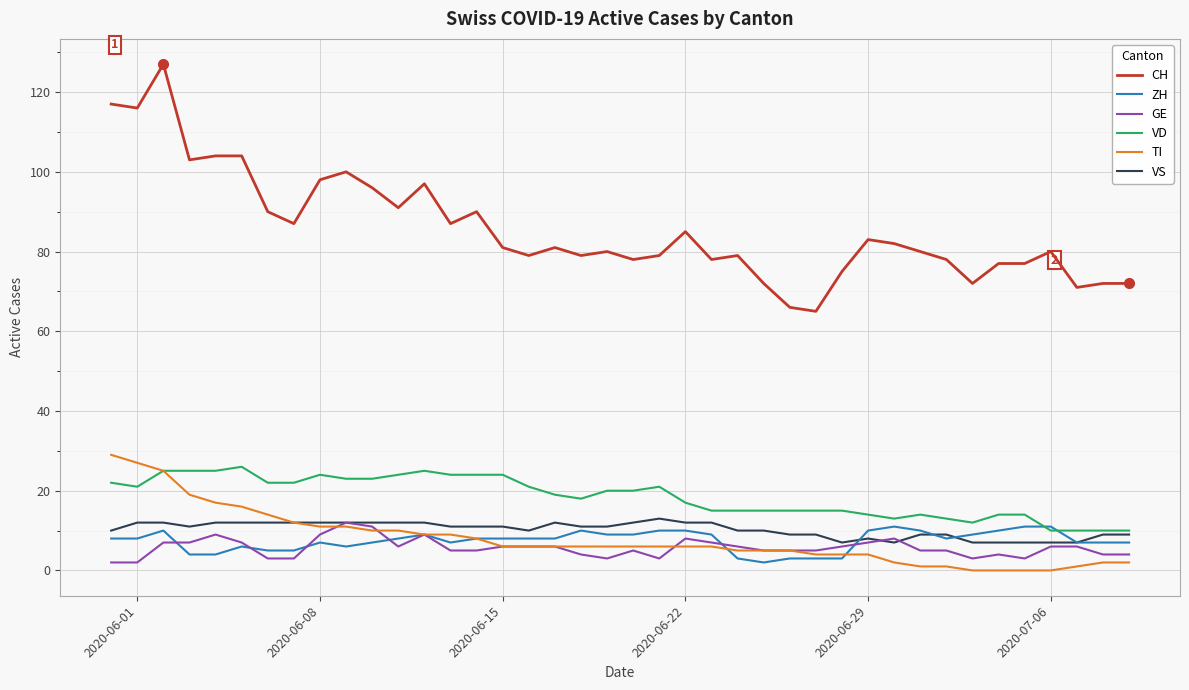

True or false: CH and VS intersect in this chart.

False